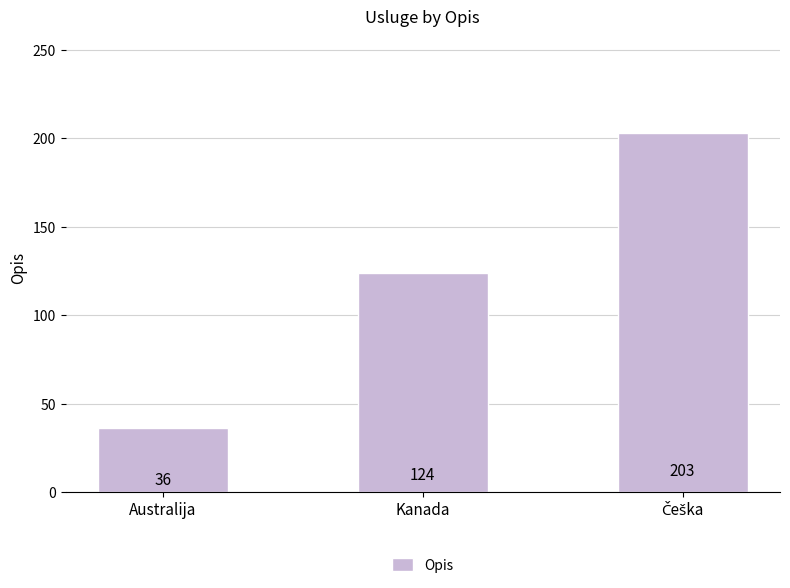

What is the label of the 2nd bar from the left?

Kanada